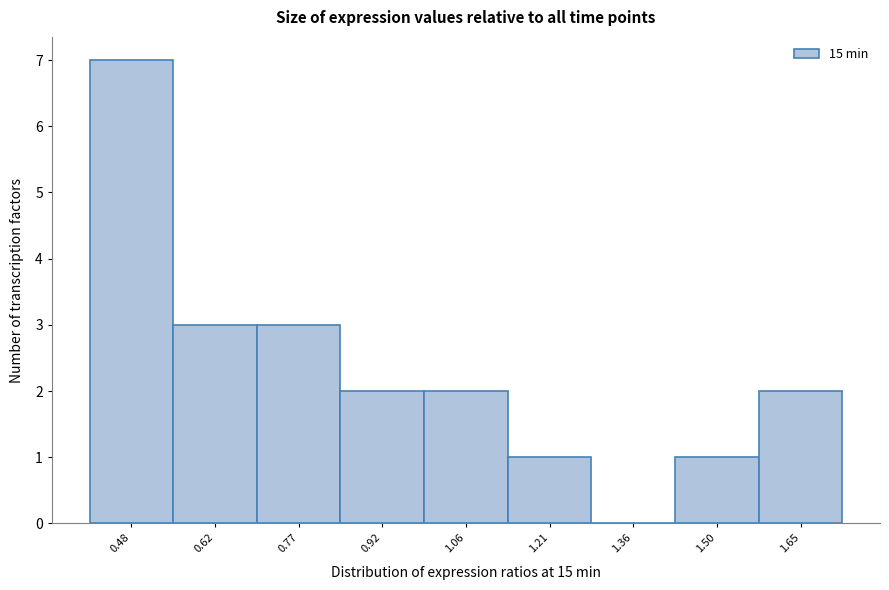

Reading left to right, transcribe this chart: for each bar, give the range it covers on the x-axis and its height. Neither the bar edges nor the heights are printed on the chart, so give them approximately, as read against the axes.

0.40 to 0.56: 7
0.56 to 0.70: 3
0.70 to 0.84: 3
0.84 to 0.98: 2
0.98 to 1.14: 2
1.14 to 1.28: 1
1.28 to 1.42: 0
1.42 to 1.58: 1
1.58 to 1.72: 2